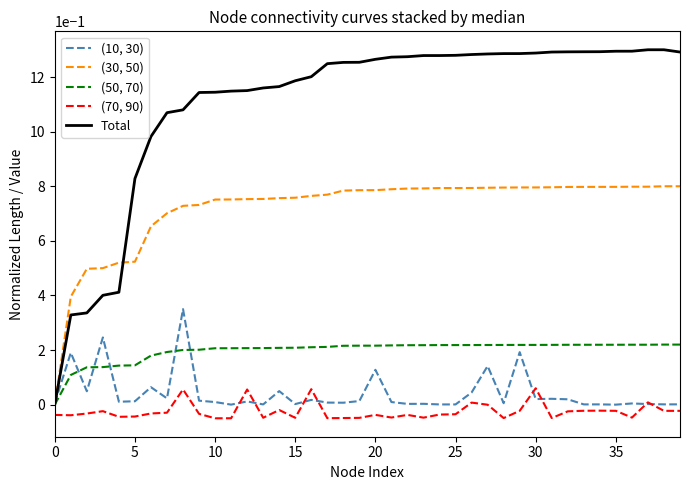

True or false: (30, 50) and (70, 90) cross at least once.

False